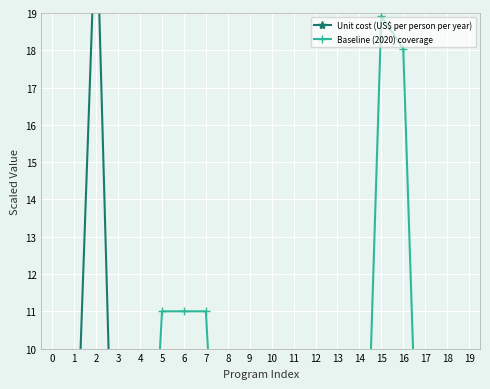

What are all the series names shown in the legend?

Unit cost (US$ per person per year), Baseline (2020) coverage